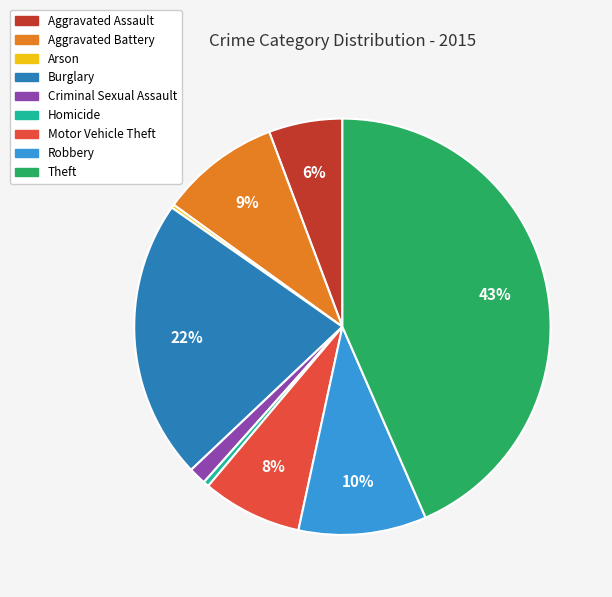

Combined, do Aggravated Battery and Aggravated Assault account for over 50%?

No